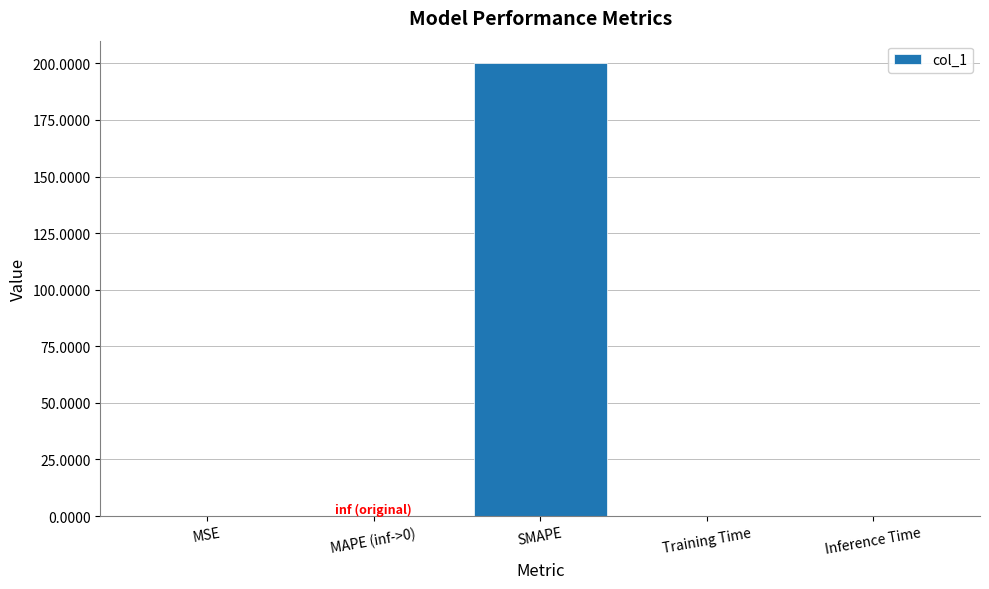

How many distinct data groups are displayed?

1